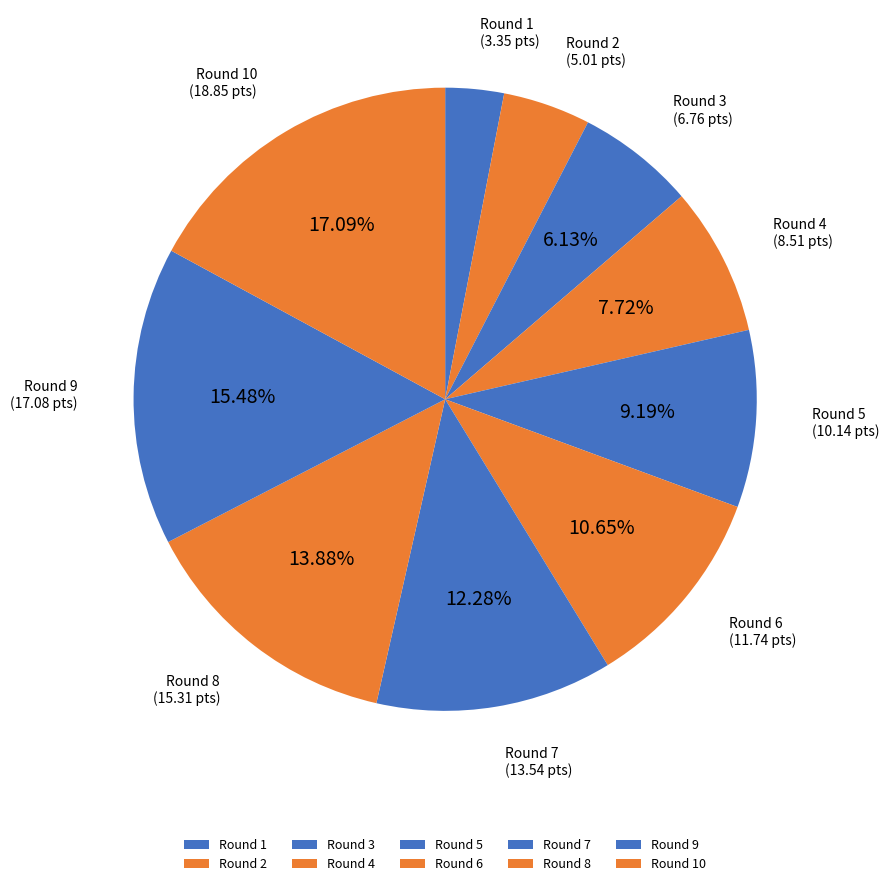

Which has a higher value, Round 9 or Round 6?

Round 9